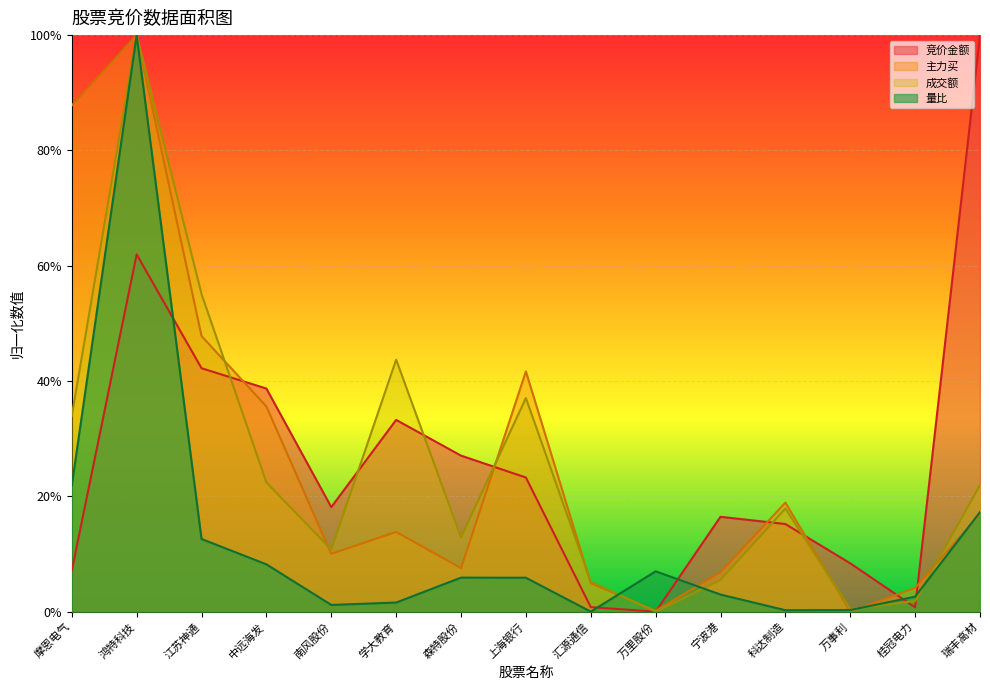

Which label corresponds to the smallest value in the chart?

万里股份